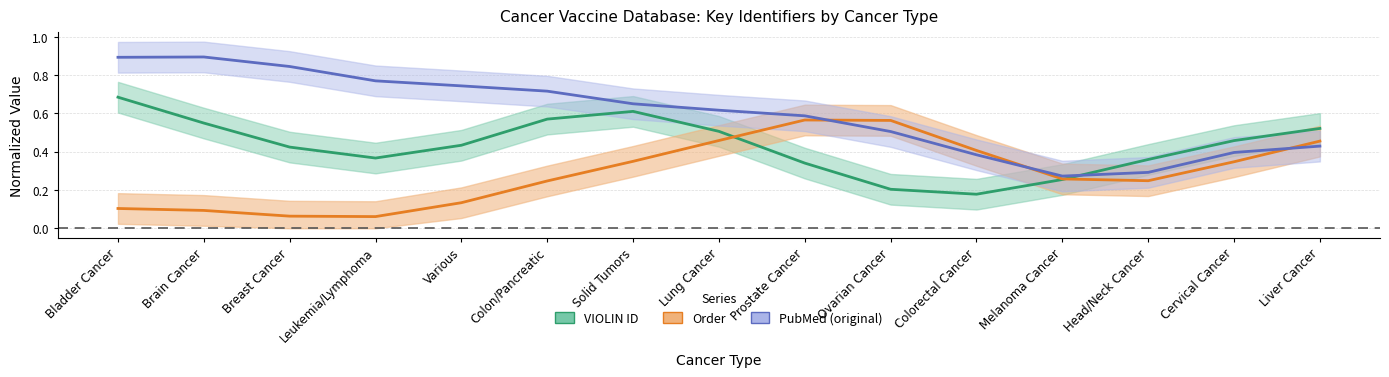

What is the average value of the Order series?

0.3